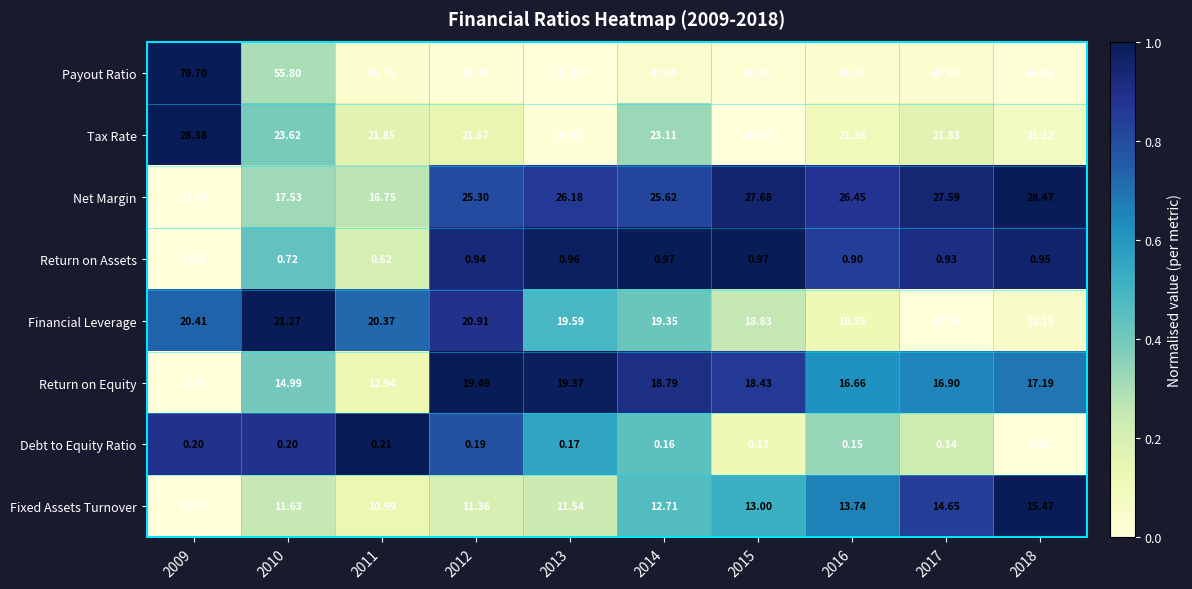

Between 2010 and 2016, which series saw the biggest shift?

Payout Ratio